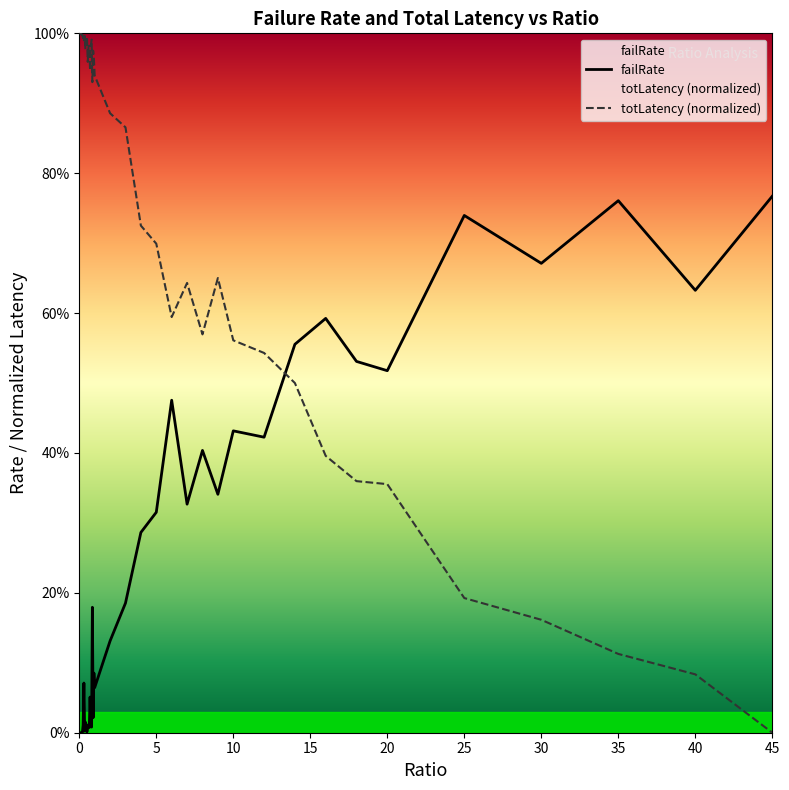

Rank the series by their average value, from highest to lowest.

totLatency (normalized), failRate